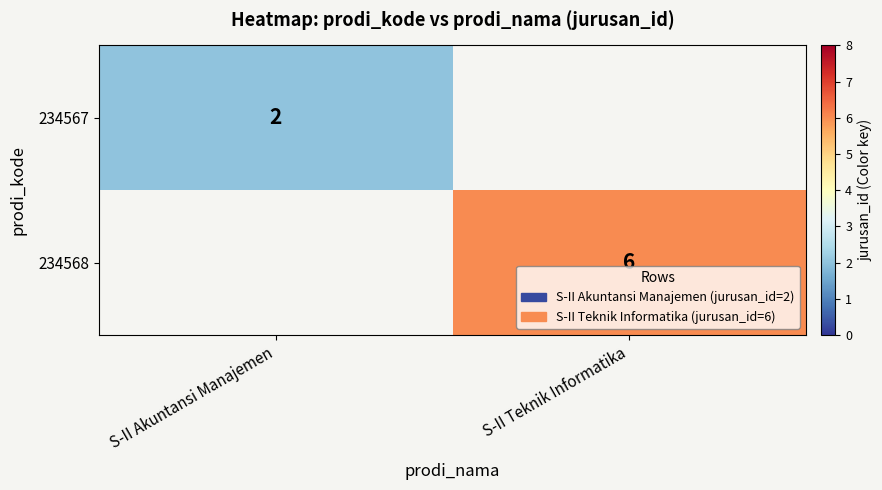

Which label corresponds to the largest value in the chart?

S-II Teknik Informatika